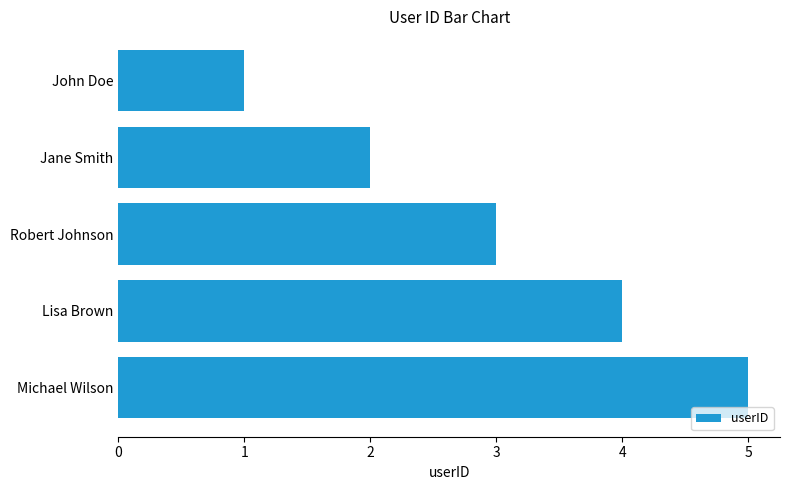

What is the label of the 2nd bar from the top?

Jane Smith